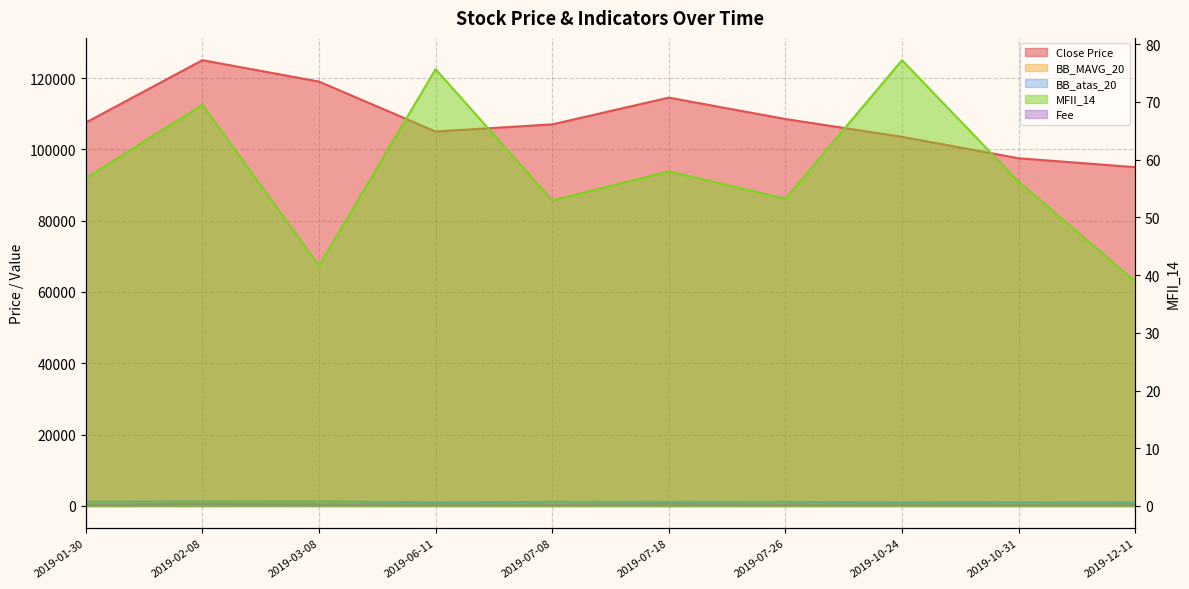

Which series has the widest spread of values?

Close Price